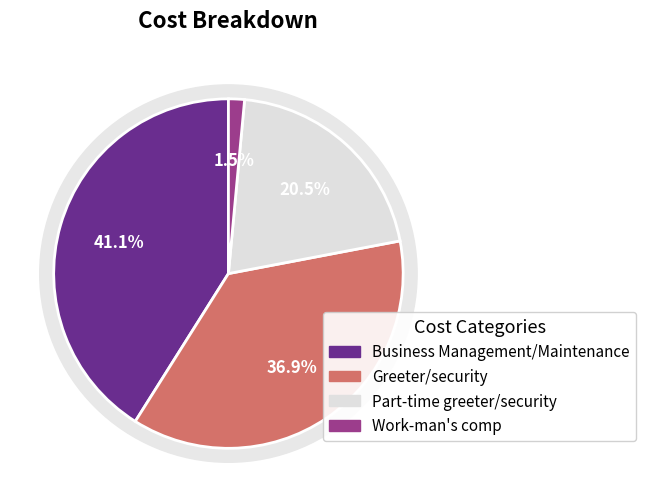

Does any single category account for the majority?

No